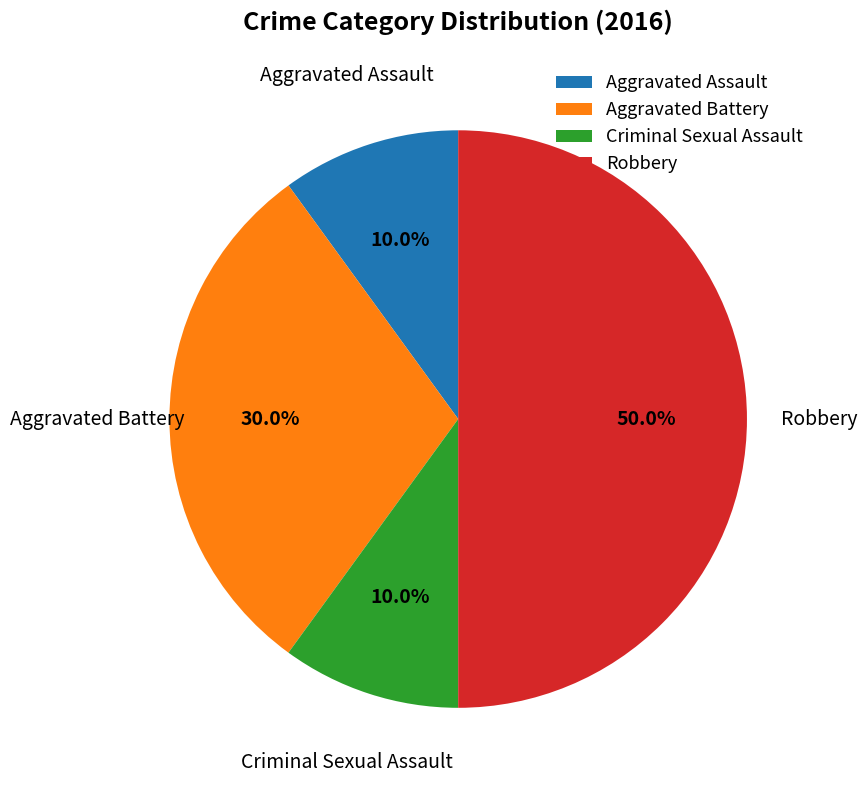

What is the largest slice in the pie chart?

Robbery